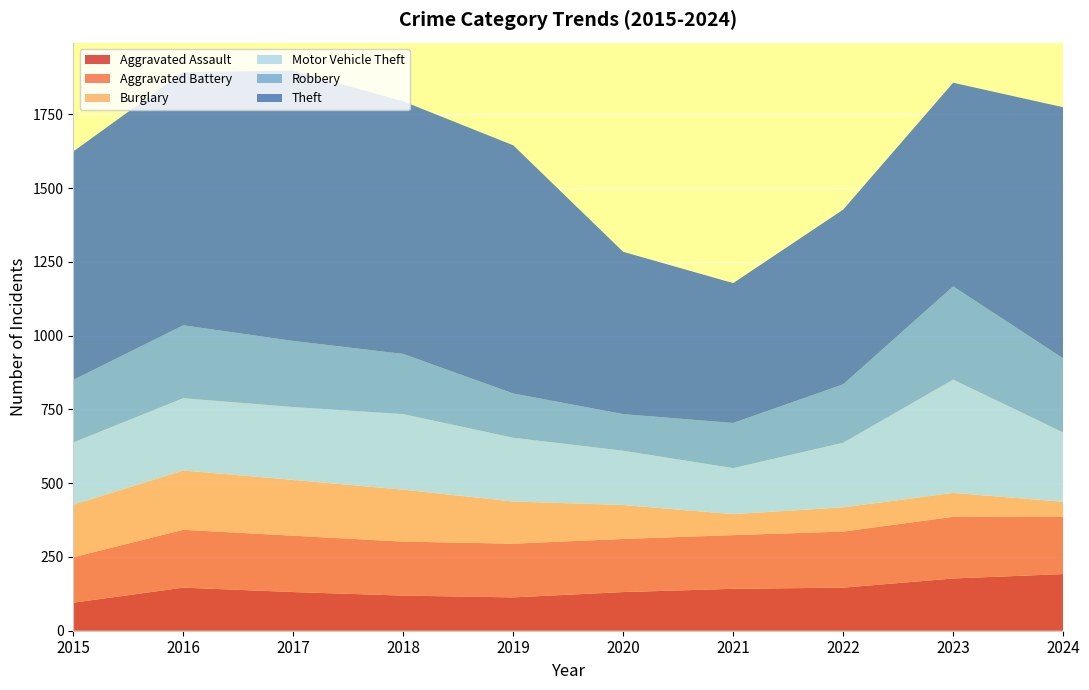

Reading left to right, transcribe all the data shown in this chart.

Aggravated Assault: 2015=95	2016=146	2017=131	2018=119	2019=113	2020=131	2021=142	2022=146	2023=177	2024=192
Aggravated Battery: 2015=154	2016=196	2017=191	2018=183	2019=182	2020=180	2021=182	2022=190	2023=209	2024=195
Burglary: 2015=178	2016=201	2017=189	2018=176	2019=143	2020=115	2021=71	2022=82	2023=81	2024=50
Motor Vehicle Theft: 2015=211	2016=245	2017=247	2018=256	2019=216	2020=184	2021=156	2022=219	2023=384	2024=235
Robbery: 2015=212	2016=247	2017=224	2018=204	2019=150	2020=124	2021=153	2022=198	2023=316	2024=251
Theft: 2015=774	2016=858	2017=916	2018=856	2019=841	2020=550	2021=474	2022=592	2023=690	2024=851